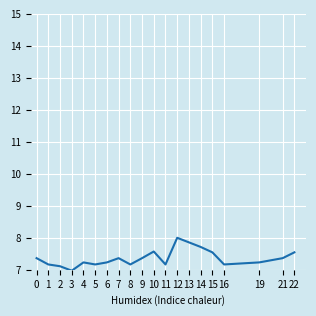

The value at 8 is 7.2. True or false?

True